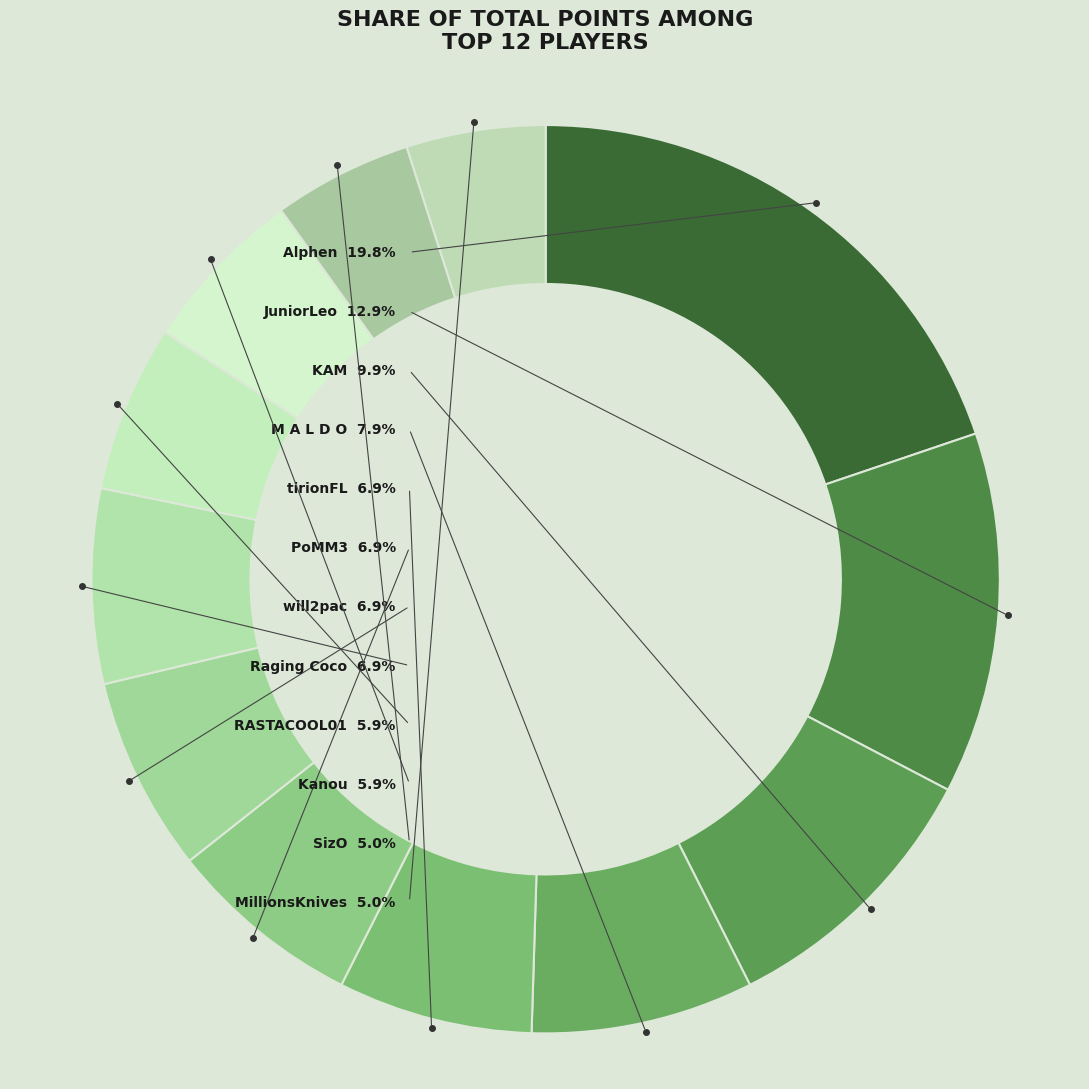

Is there any slice that represents more than half of the pie?

No